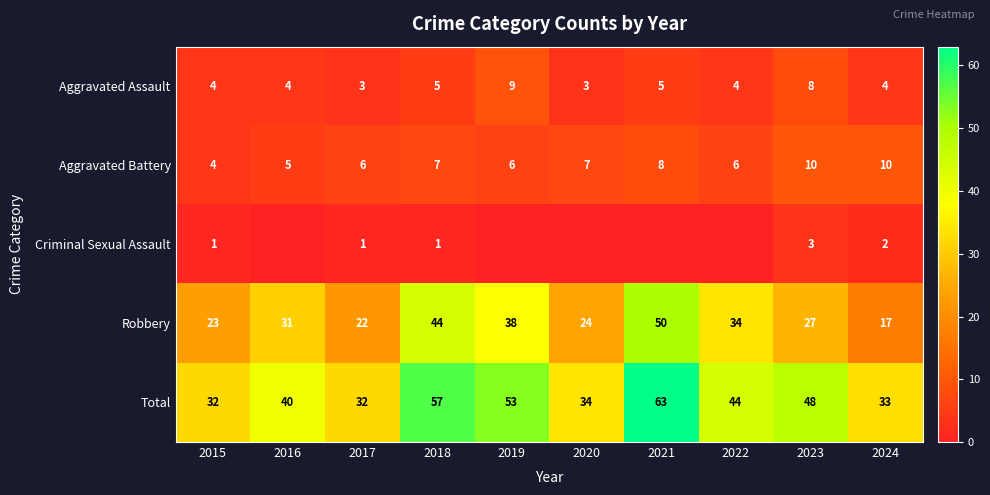

Rank the categories by Robbery value from lowest to highest.

2024, 2017, 2015, 2020, 2023, 2016, 2022, 2019, 2018, 2021